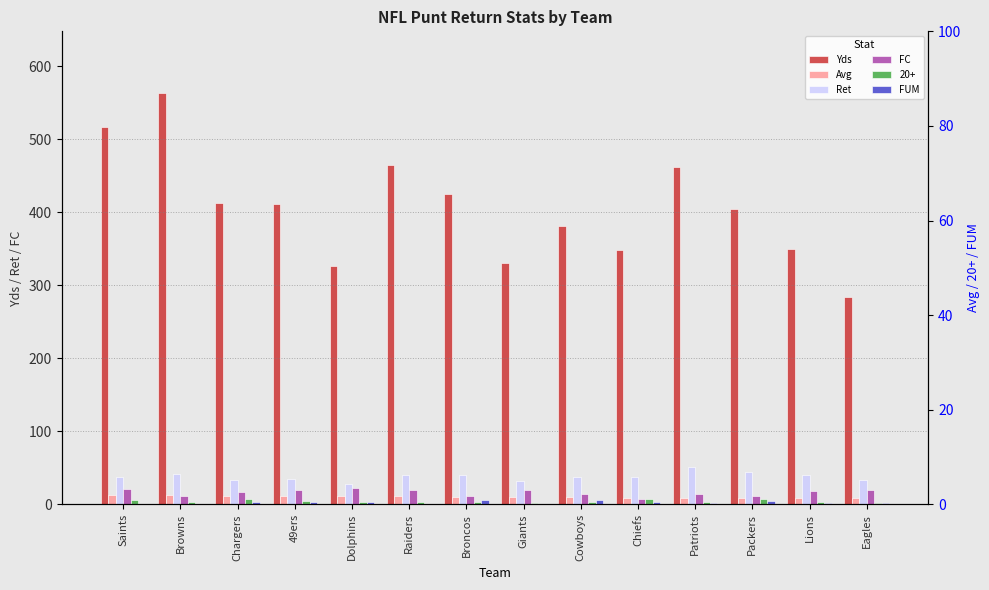

What is the sum of the FC values at Saints and Eagles?

41.0